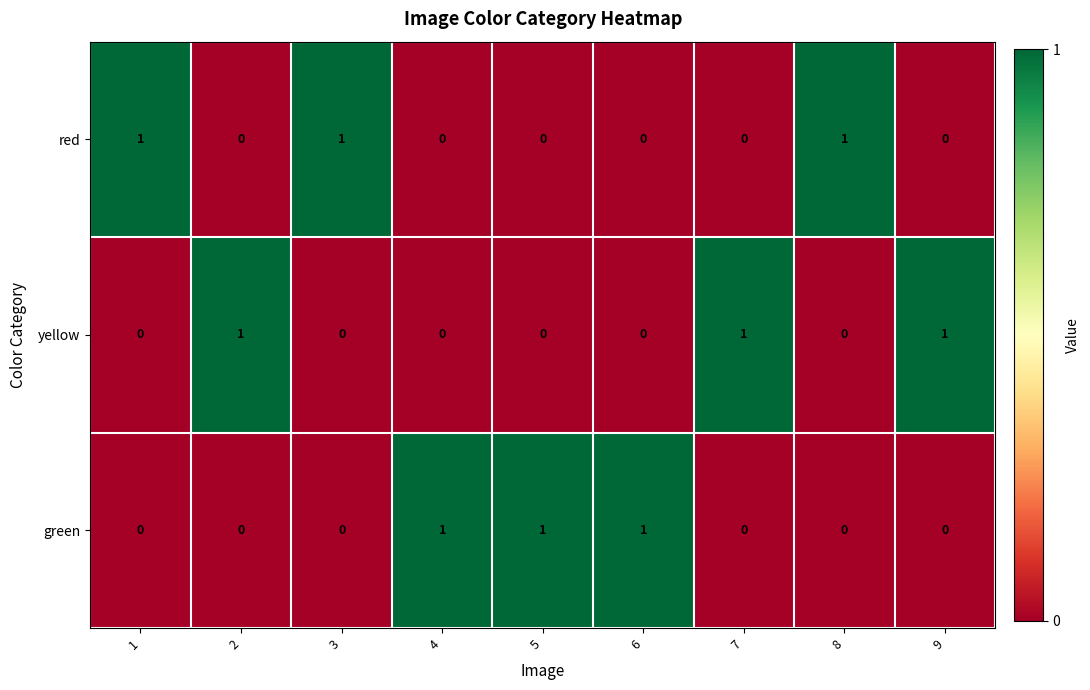

True or false: green has a value of 1 at 6.

True